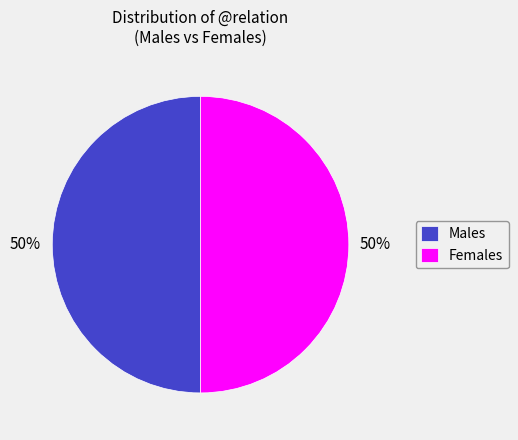

Count the number of slices in the pie.

2